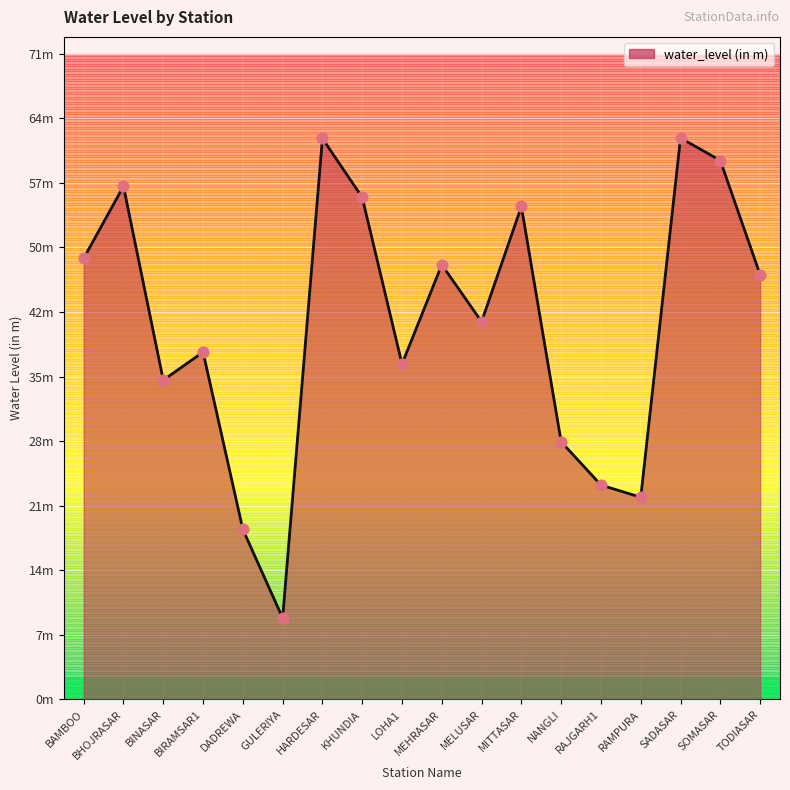

Approximately how many times larger is the value at MITTASAR compared to BIRAMSAR1?

1.4